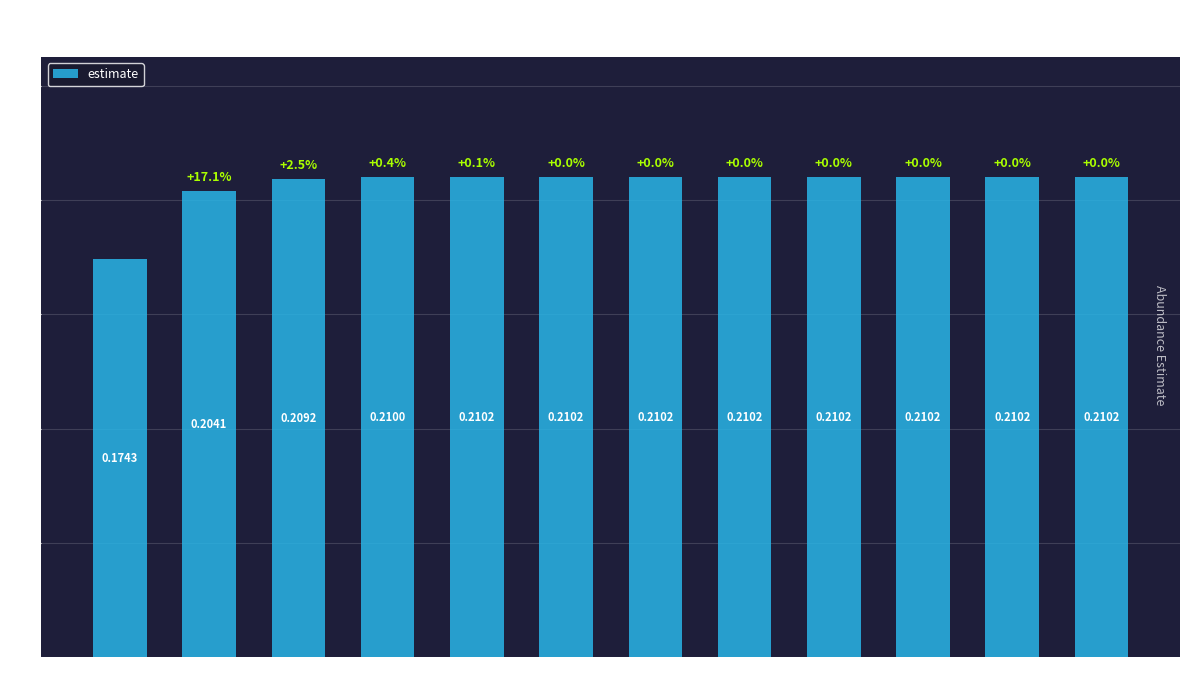

What is the sum of all values?

2.5